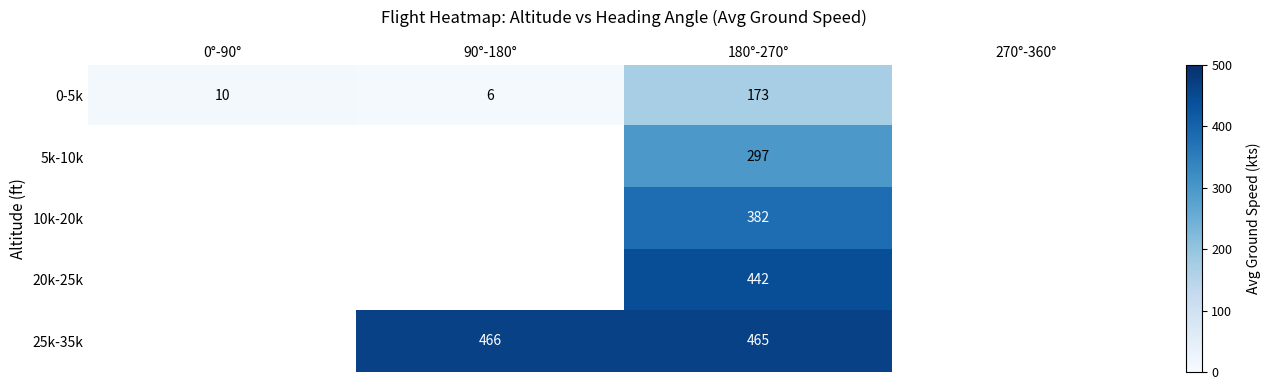

How many series are shown in this chart?

5